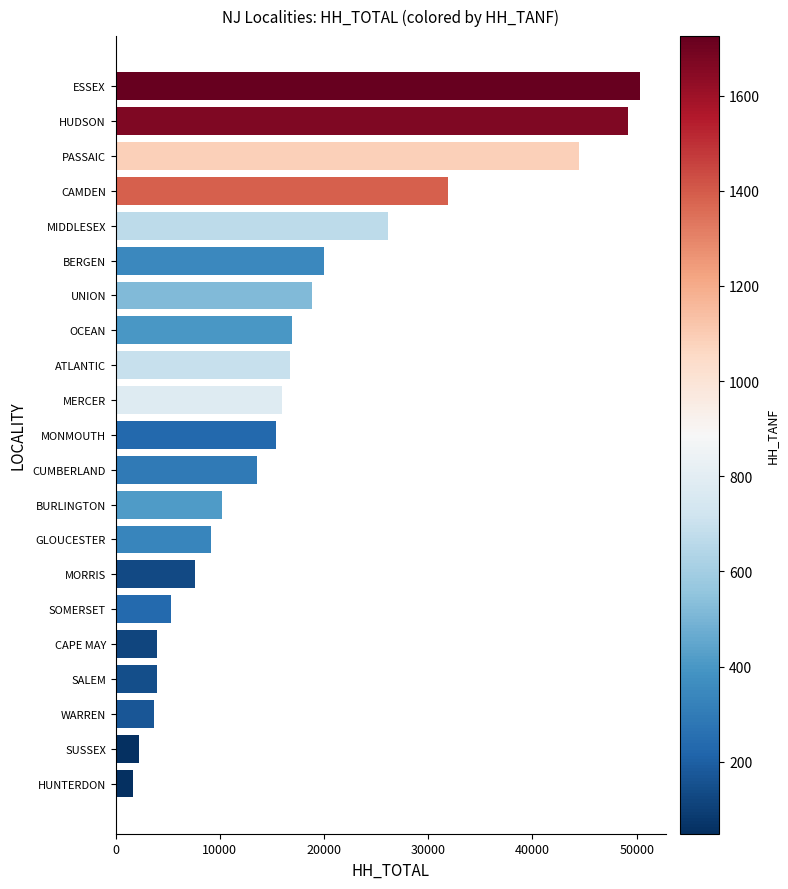

Between MONMOUTH and CUMBERLAND, which is larger?

MONMOUTH